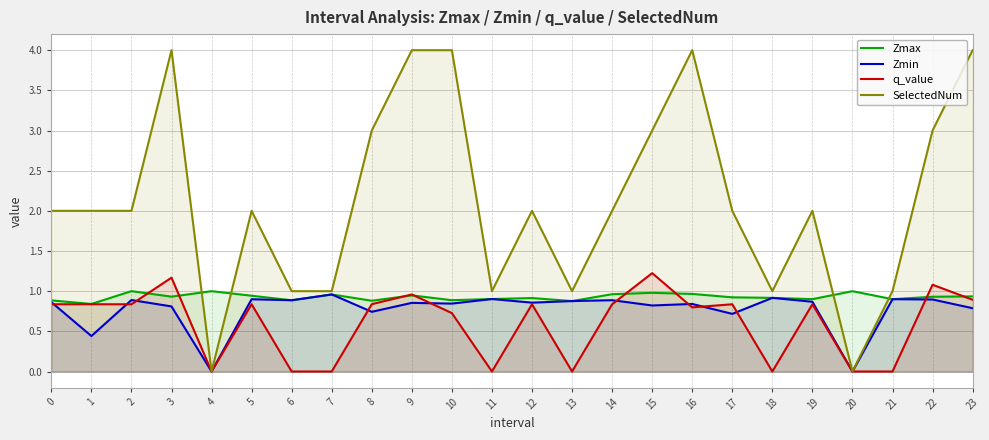

True or false: SelectedNum and q_value cross at least once.

False